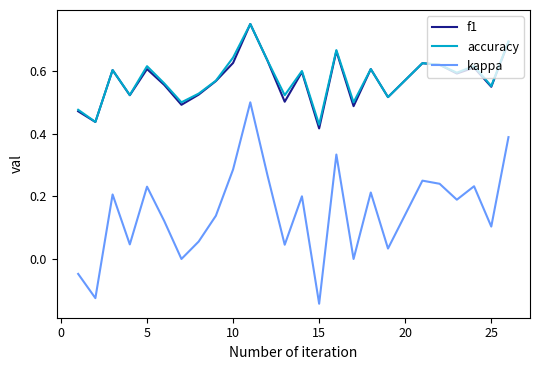

Which series has the largest range (max minus min)?

kappa